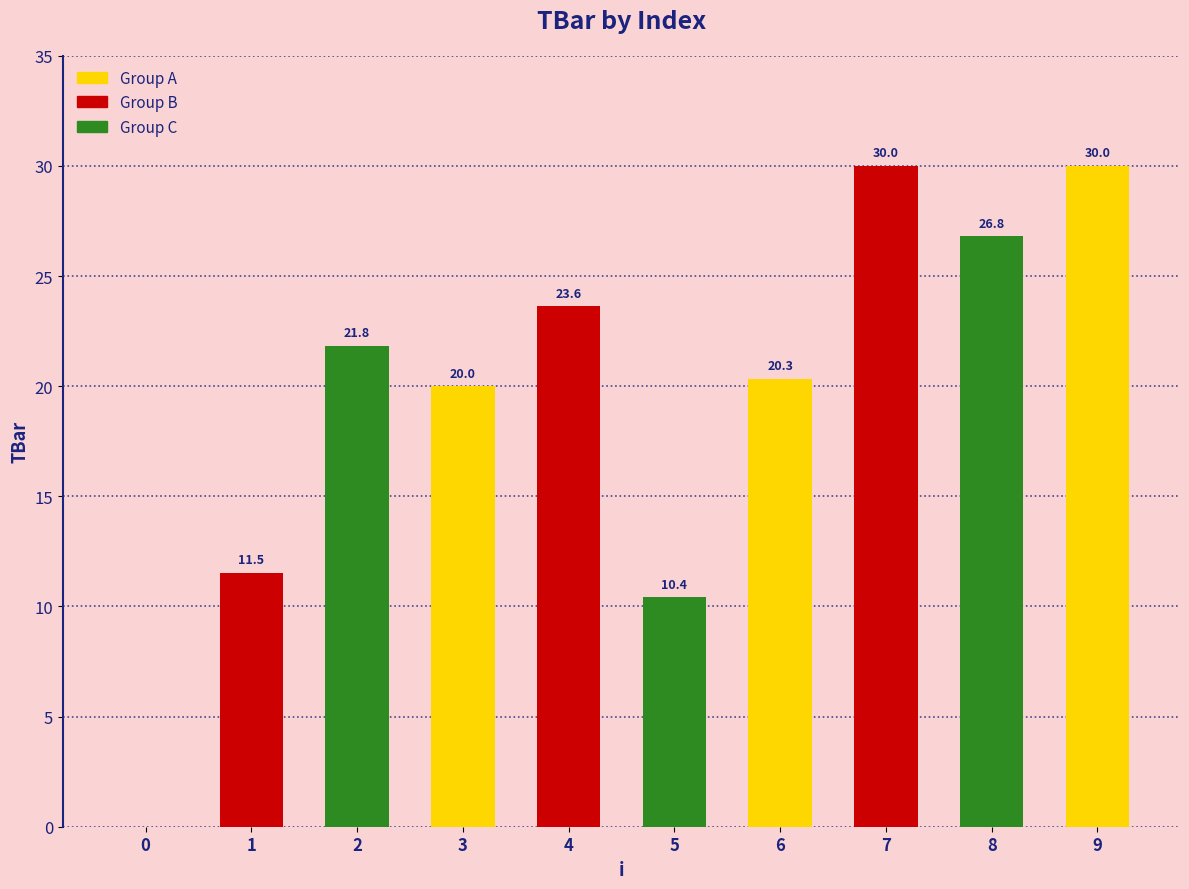

True or false: the data shows 43.8 at 9.

False